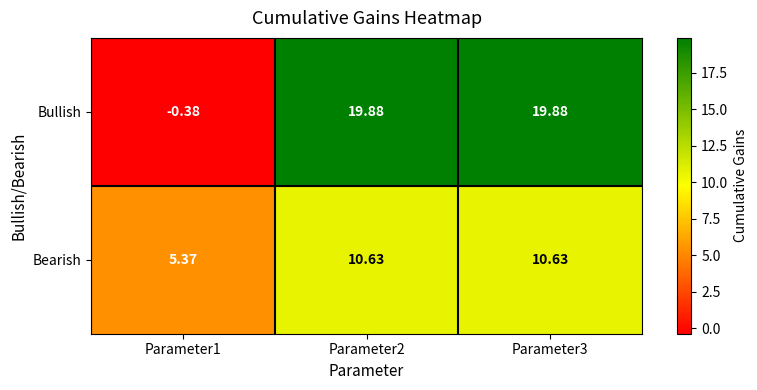

Which series has the largest range (max minus min)?

Bullish